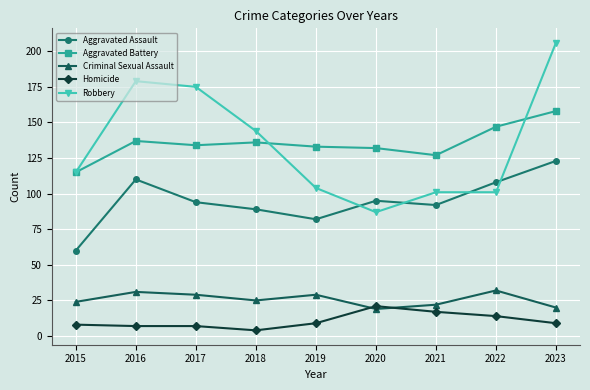

Is the value of Robbery at 2018 greater than the value of Criminal Sexual Assault at 2017?

Yes